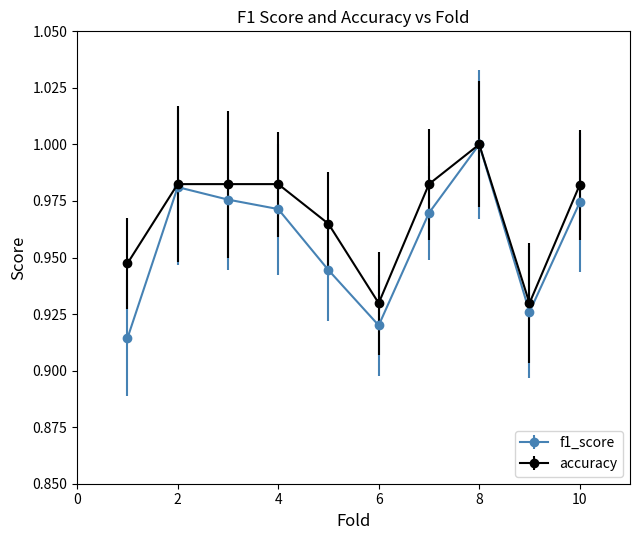

Which series has the widest spread of values?

f1_score